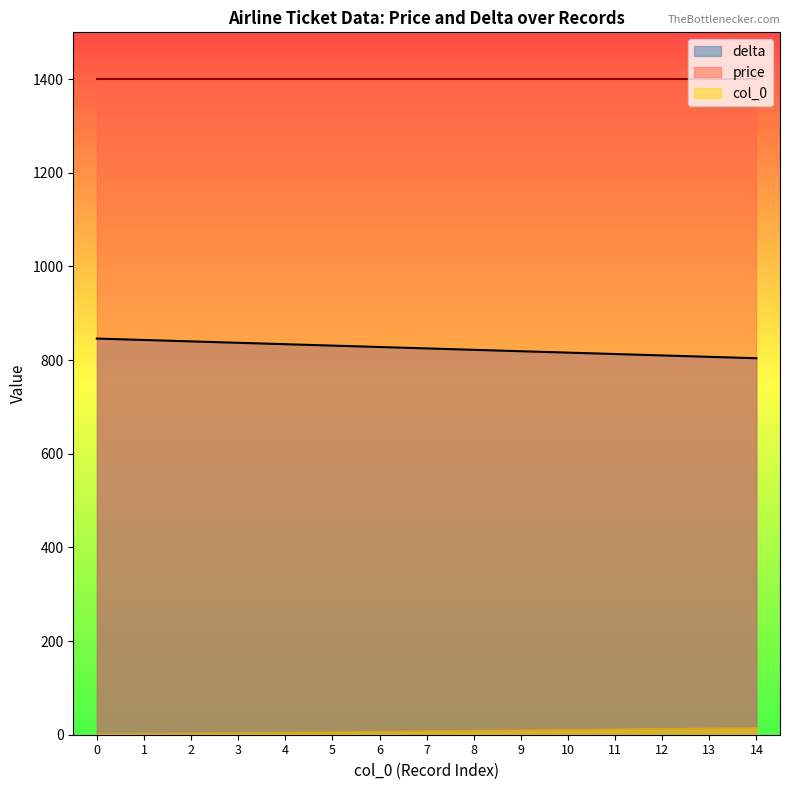

At how many categories does at least one series exceed 342?

15